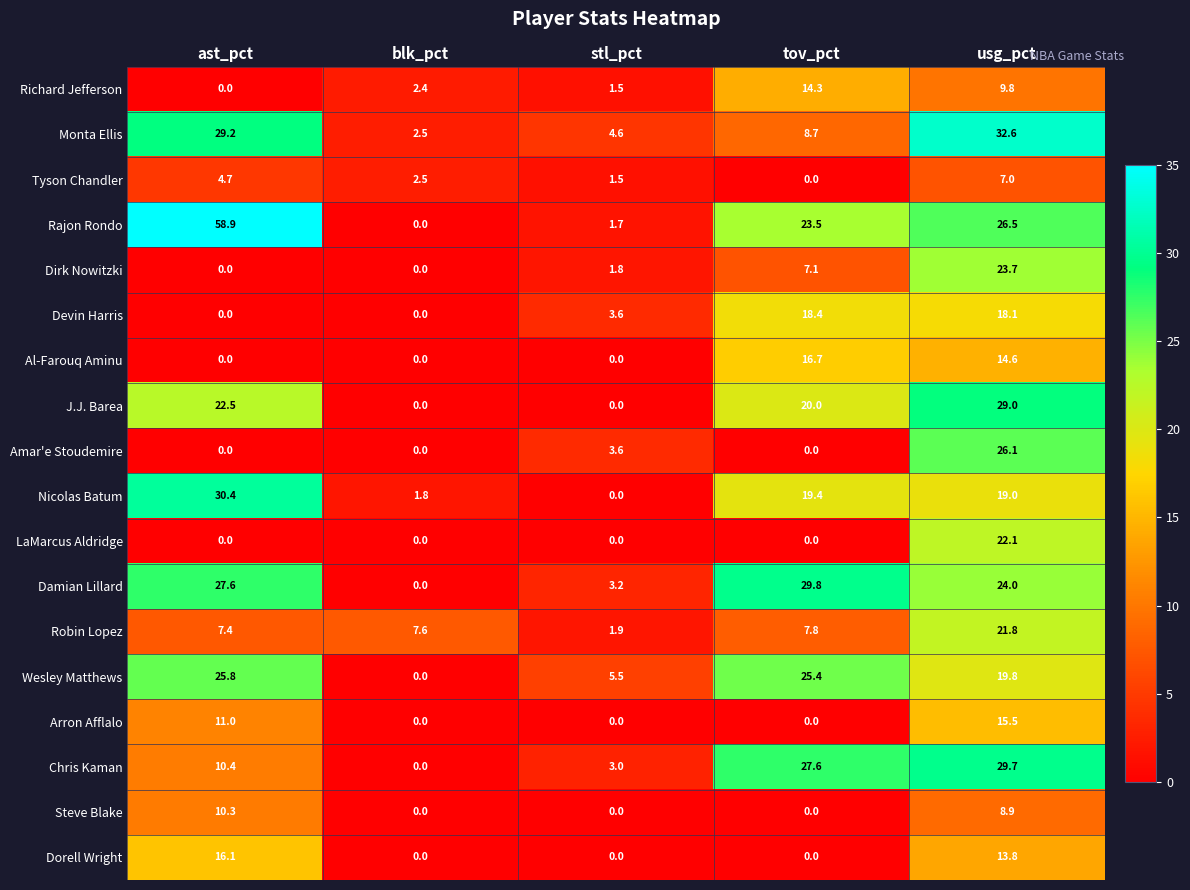

Which series has the largest total across all categories?

Rajon Rondo